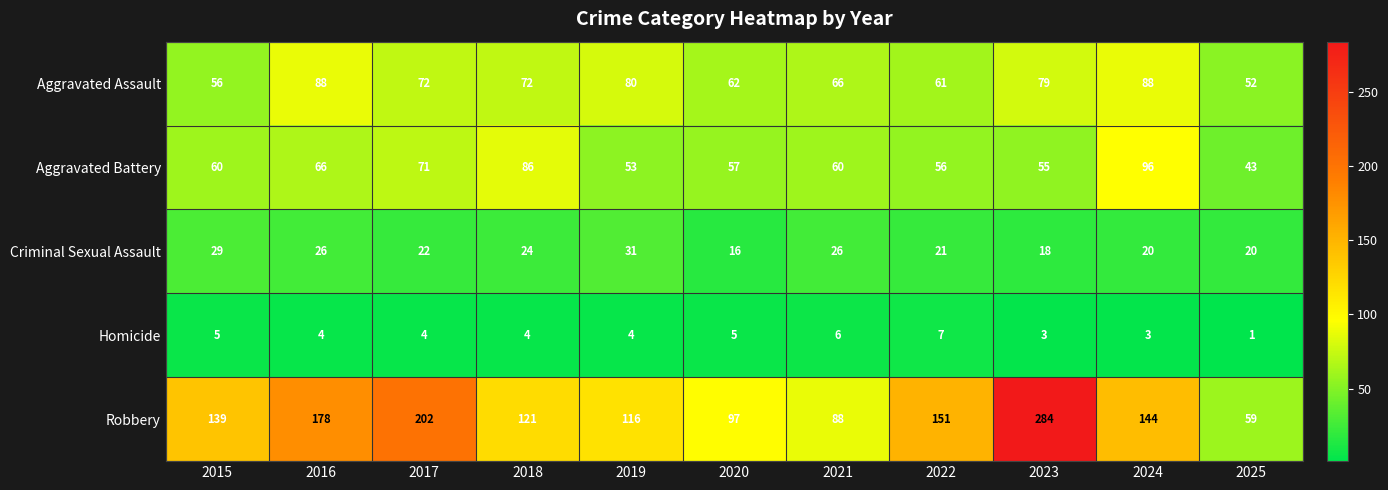

Is it true that Aggravated Battery equals 13 at 2021?

False